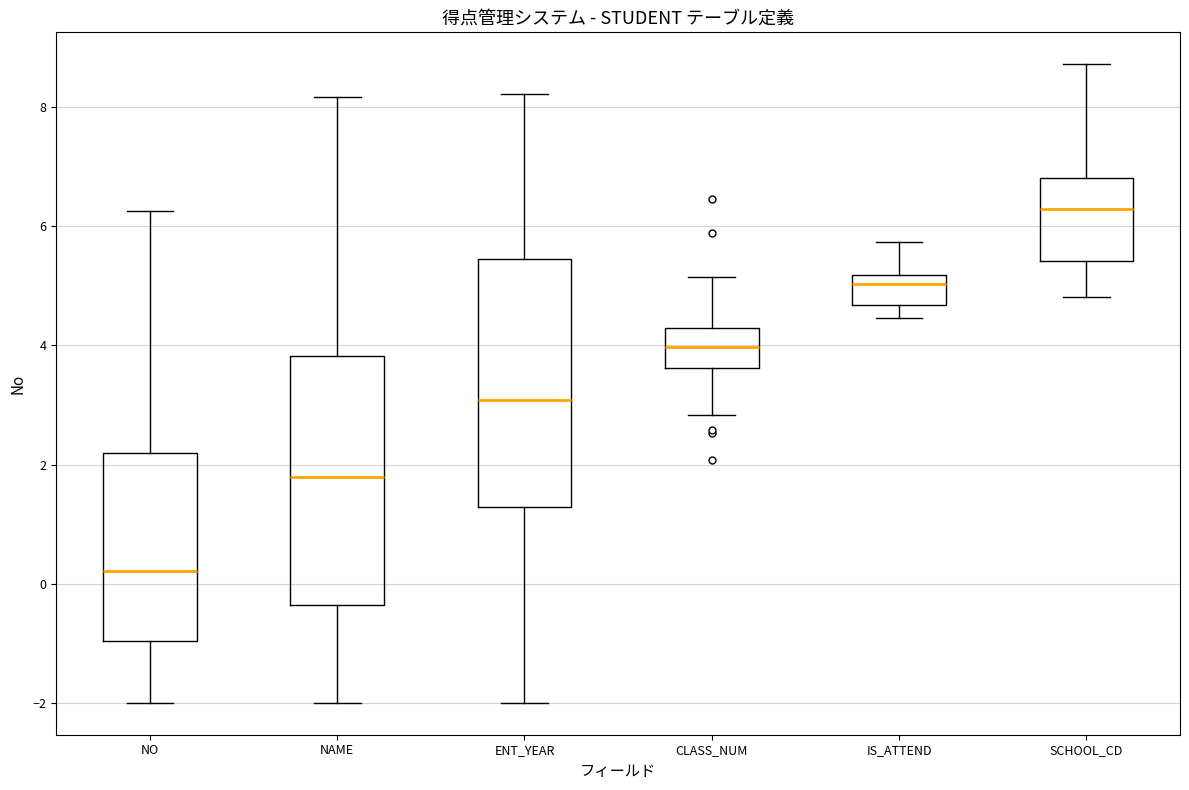

Which box's median line is the lowest?

NO